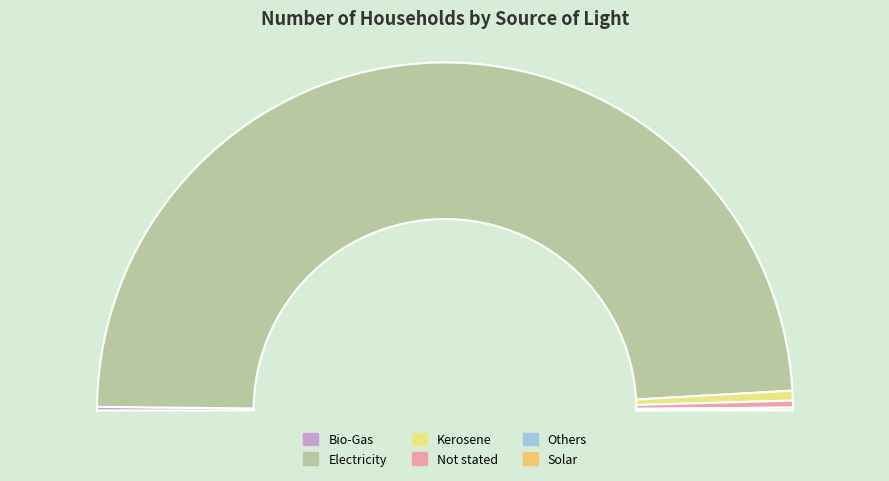

Rank the categories by value from lowest to highest.

Solar, Others, Bio-Gas, Not stated, Kerosene, Electricity